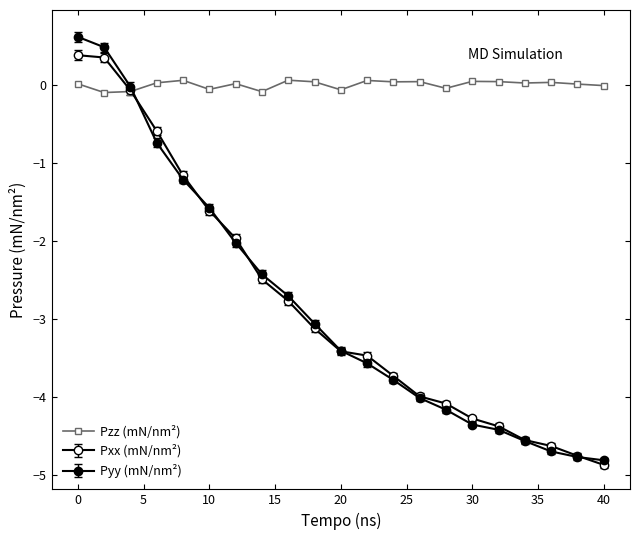

How many categories are shown in the chart?

21